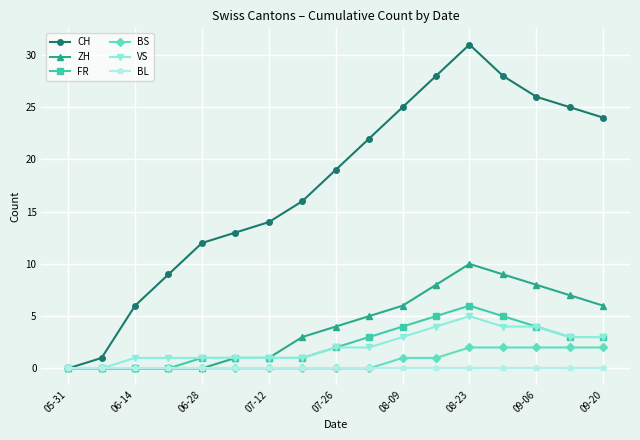

Which series has the largest total across all categories?

CH